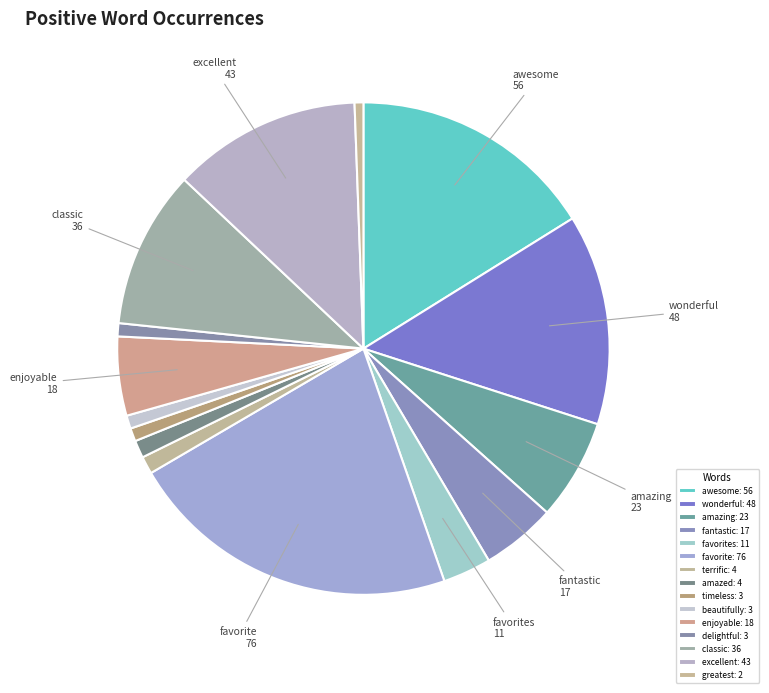

How many slices are in this pie chart?

15